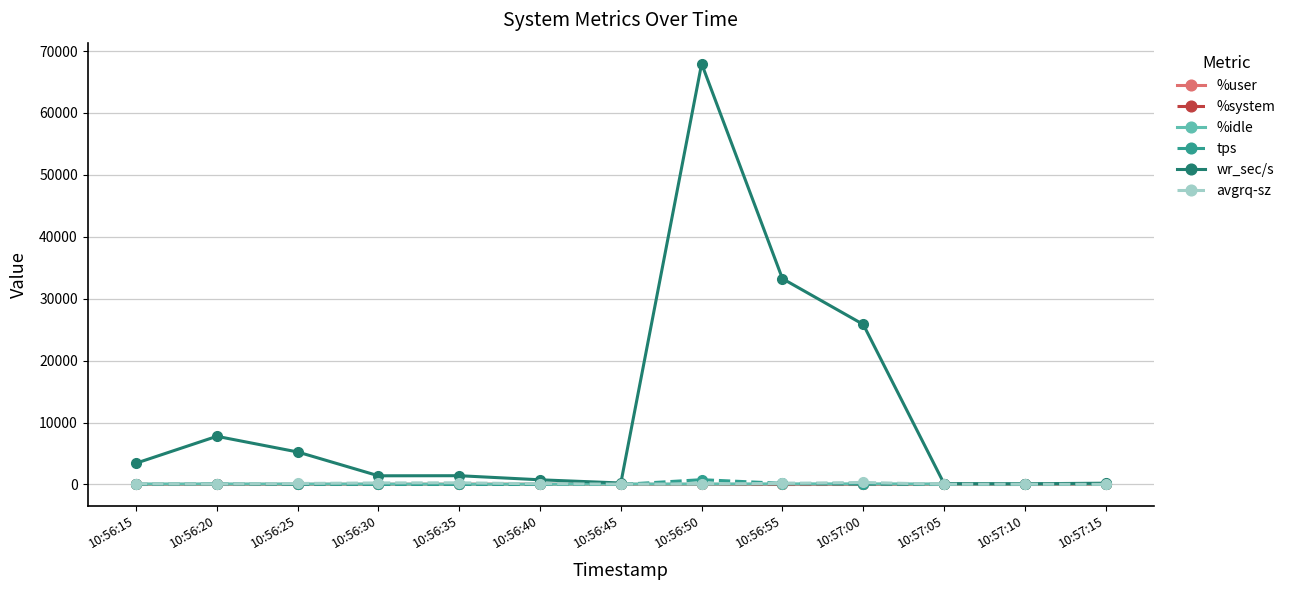

True or false: avgrq-sz has more than 1 points higher than both neighbors.

True